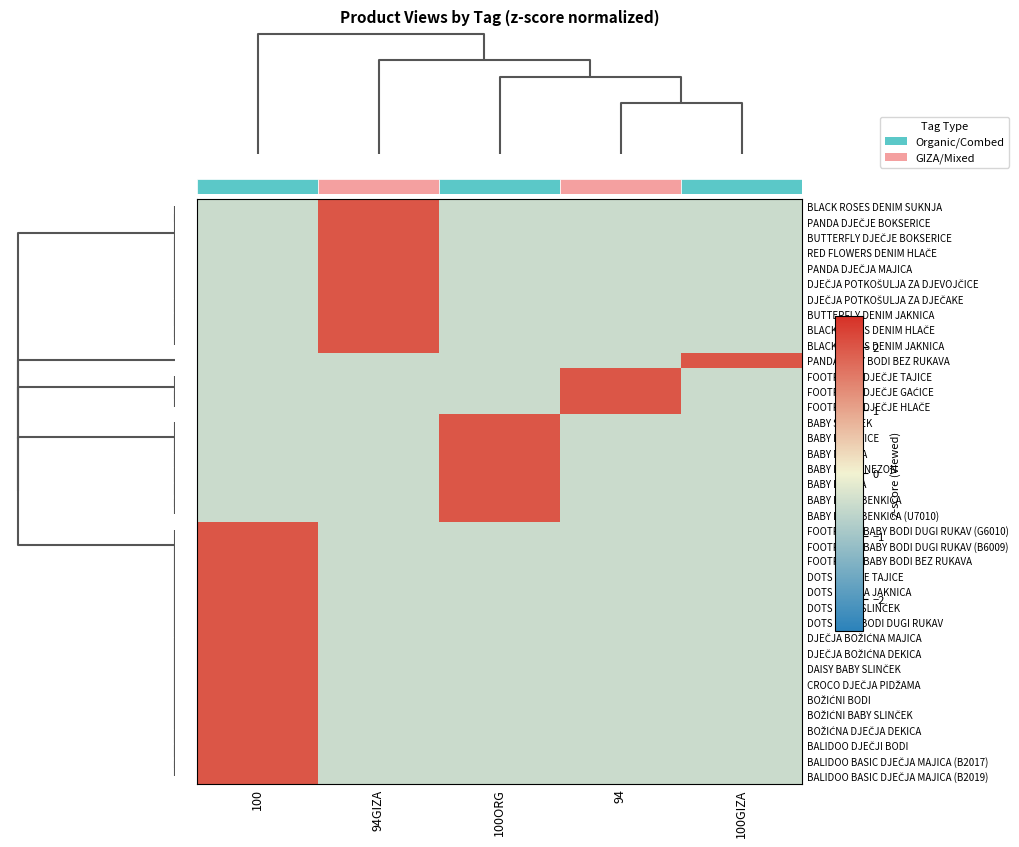

What is the difference between the highest and lowest values at 100?

2.5